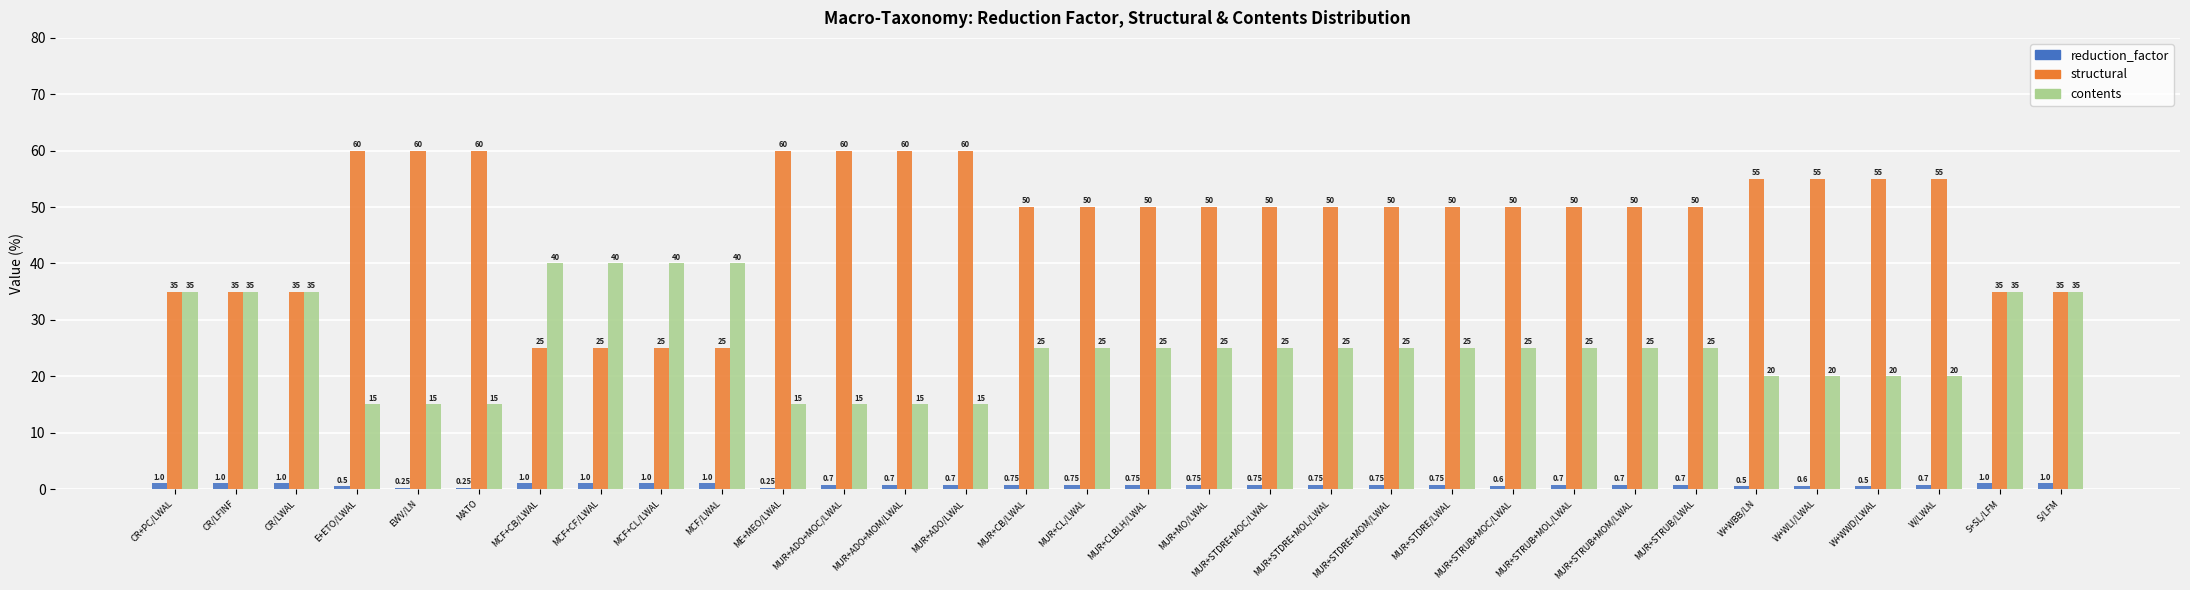

What is the difference between the maximum and minimum values in the reduction_factor series?

0.8